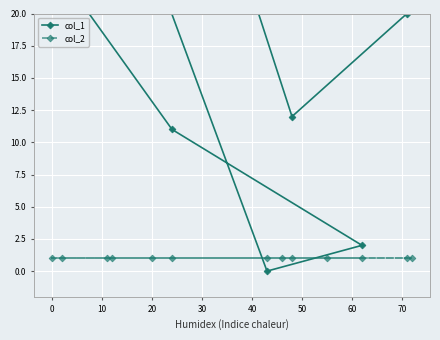

How many lines are shown in the chart?

2